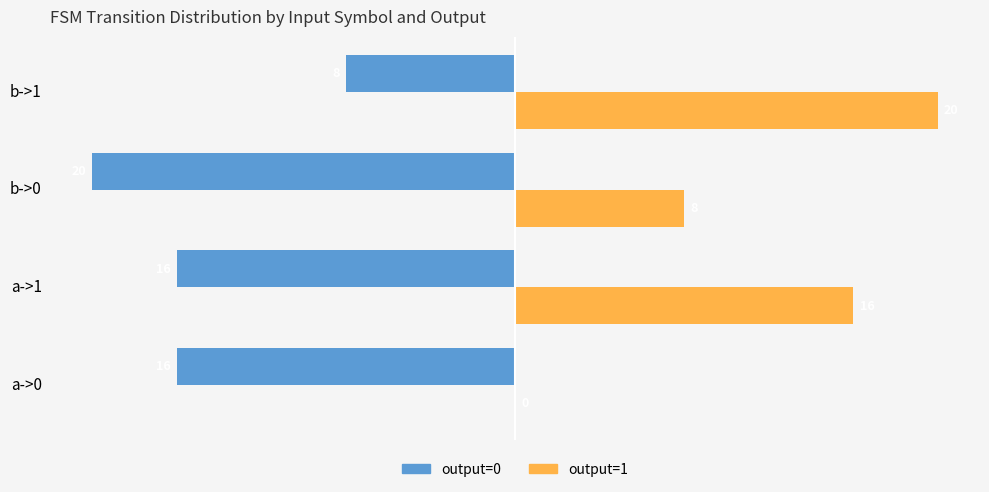

How many categories are shown in the chart?

4